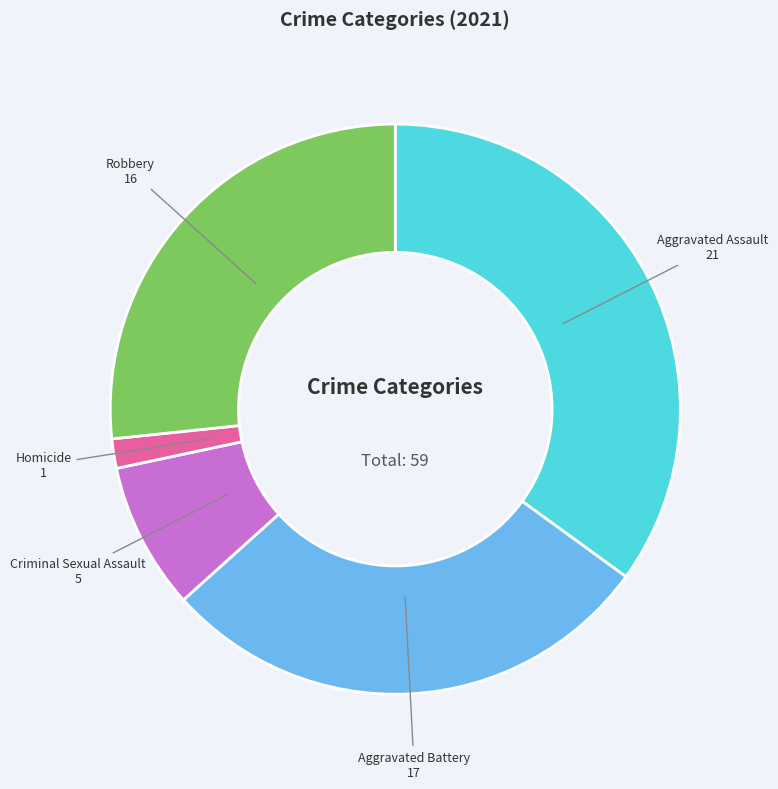

Rank the categories by value from lowest to highest.

Homicide, Criminal Sexual Assault, Robbery, Aggravated Battery, Aggravated Assault